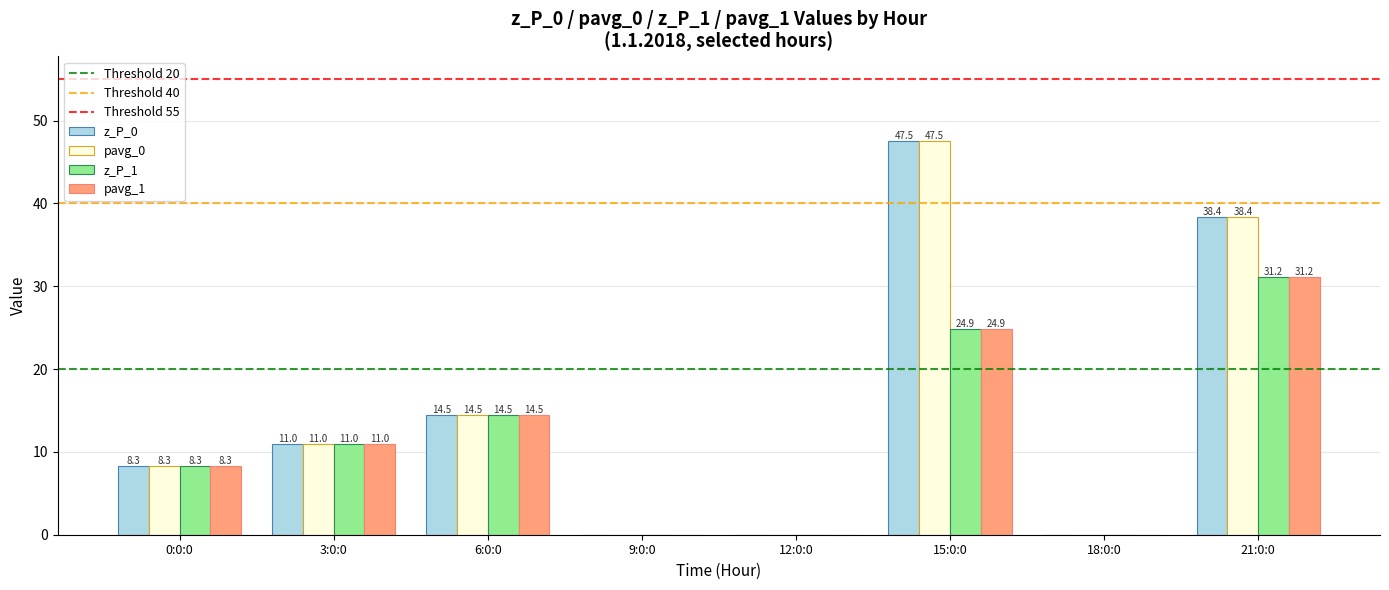

What value does the pavg_0 series have at 6:0:0?

14.5